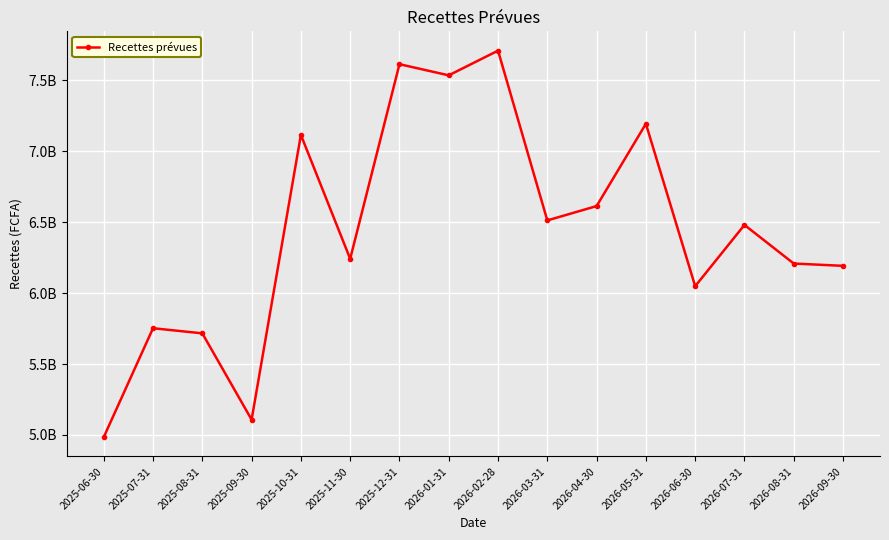

Is this an area chart (filled region under the line)?

No